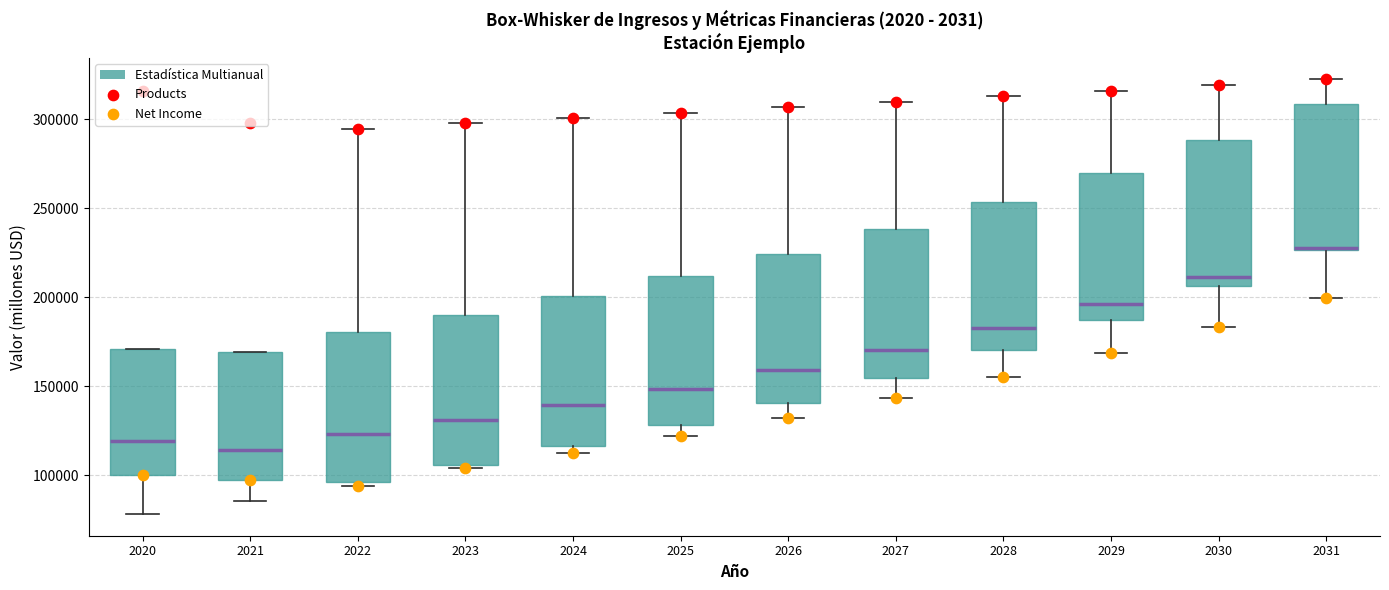

Where is the lower edge of the box at x = 2025 on the y-axis? The values are not printed on the chart, so give them approximately, as read against the axis.

130000